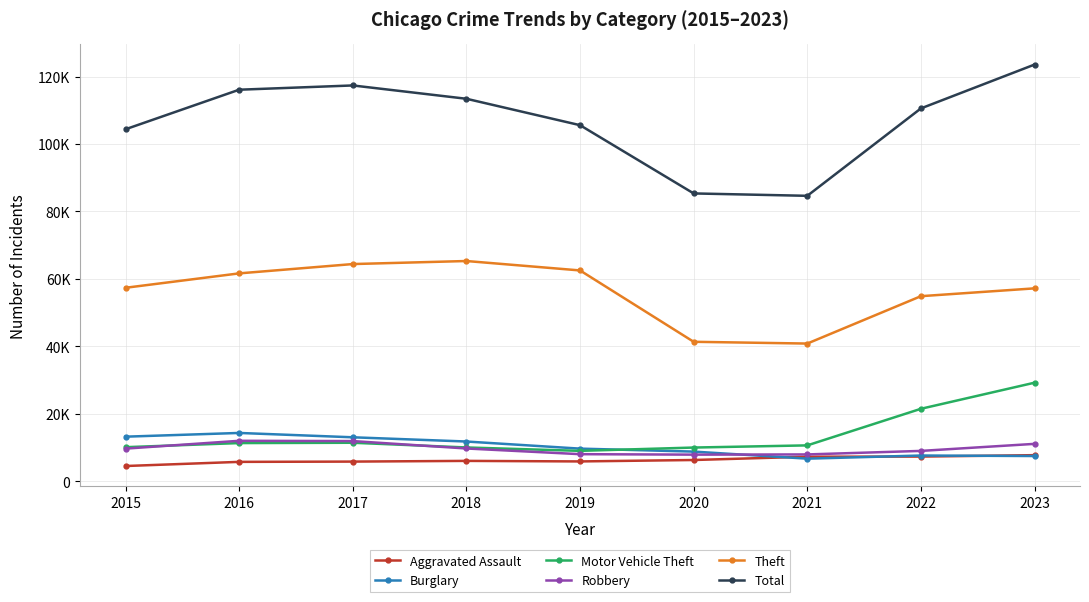

Does the chart have visible grid lines?

Yes